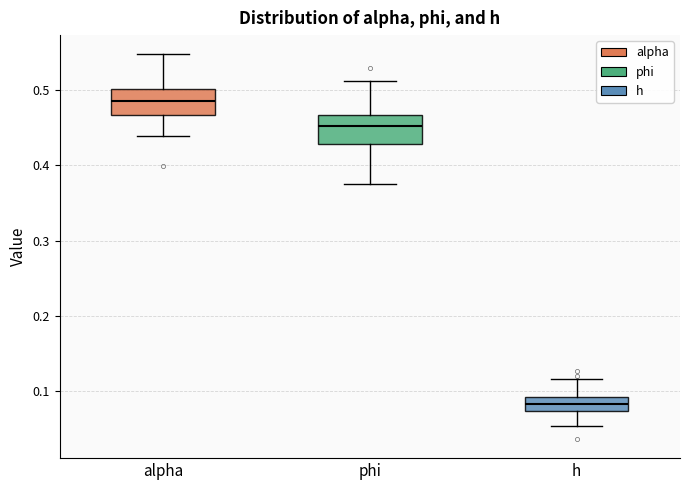

Where is the lower edge of the box for alpha on the y-axis? The values are not printed on the chart, so give them approximately, as read against the axis.

0.47